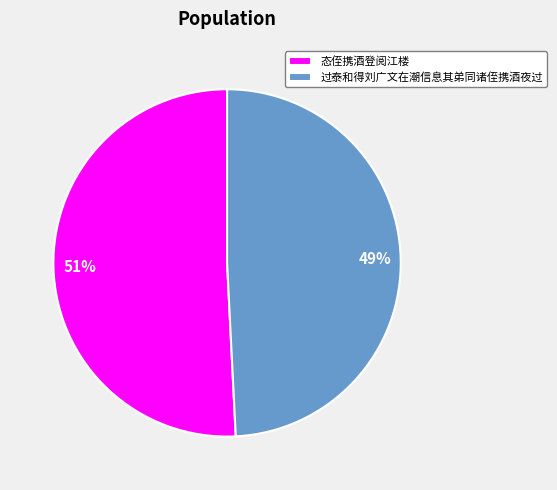

To the nearest percent, what percentage of the pie is 态侄携酒登阅江楼?

51%